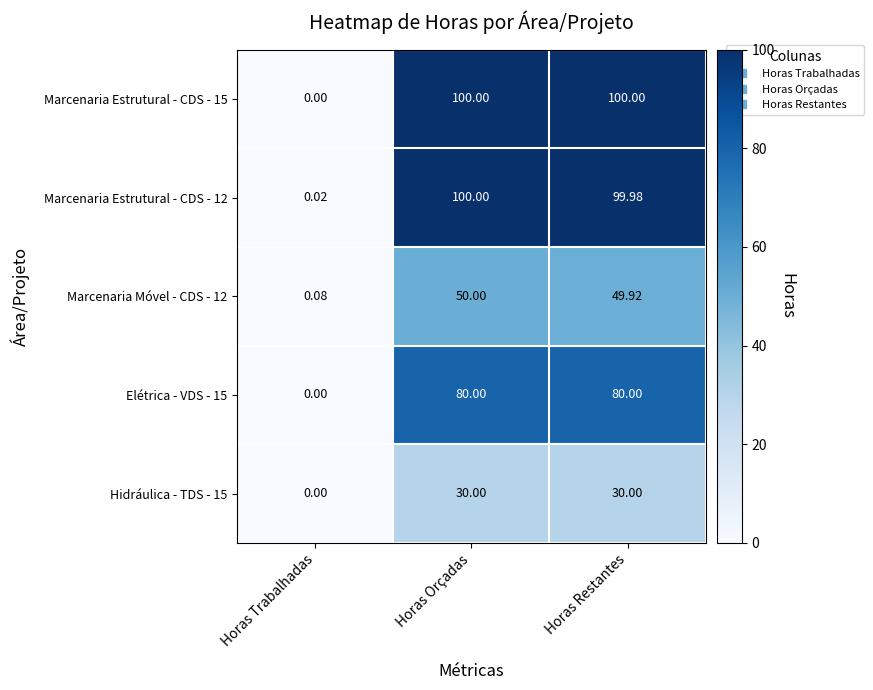

Rank the categories by Marcenaria Estrutural - CDS - 12 value from highest to lowest.

Horas Orçadas, Horas Restantes, Horas Trabalhadas